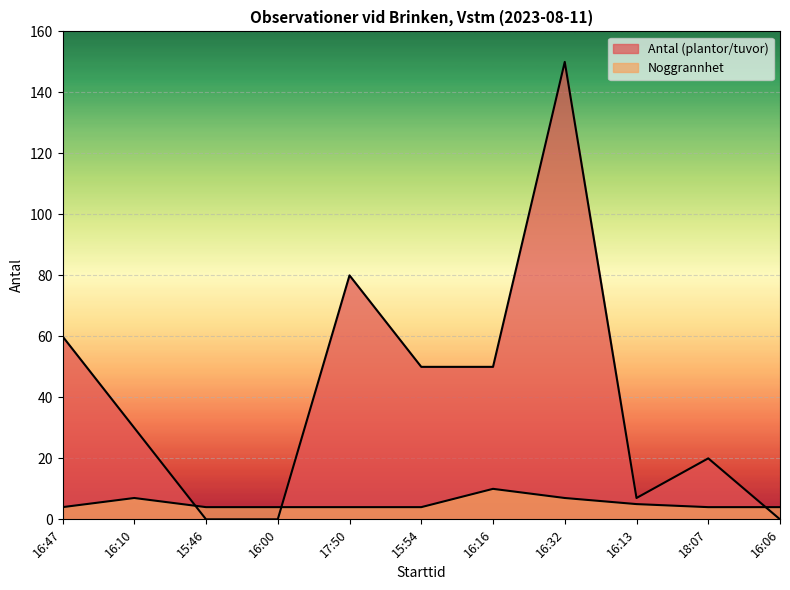

True or false: Noggrannhet has a value of 4 at 15:46.

True